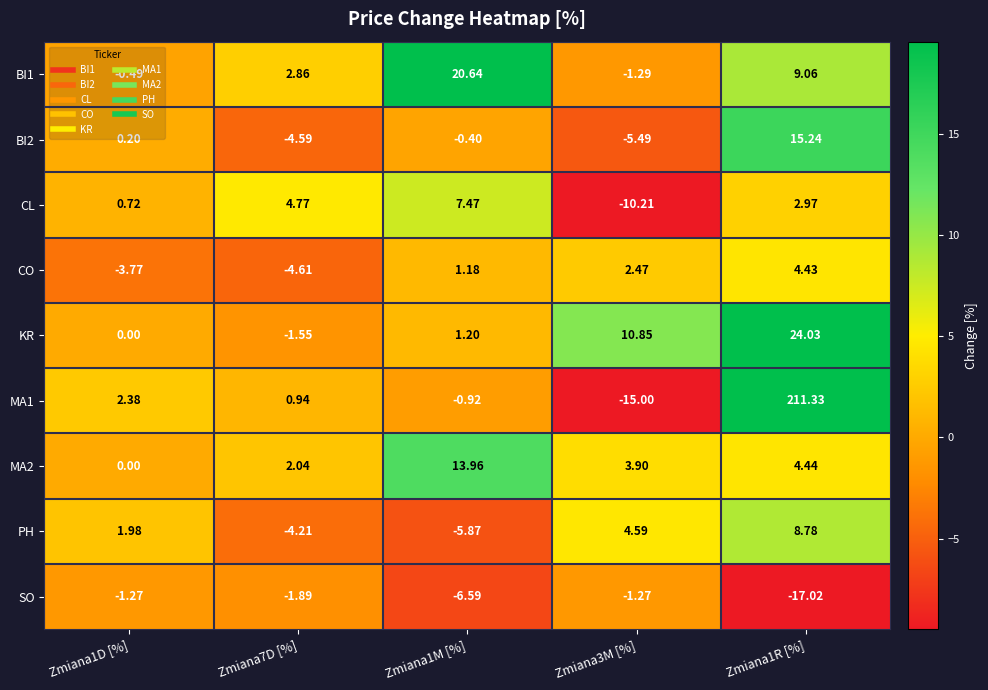

At Zmiana3M [%], list the series in order from smallest to largest.

MA1, CL, BI2, BI1, SO, CO, MA2, PH, KR